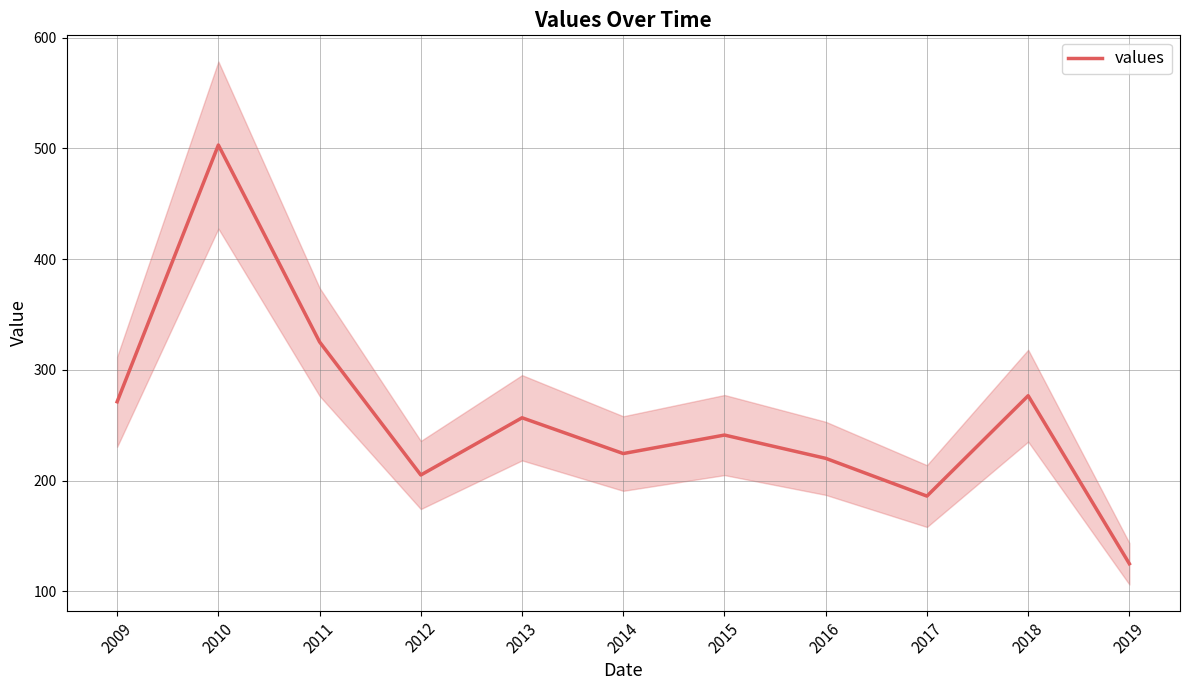

Rank the categories by value from lowest to highest.

2019, 2017, 2012, 2016, 2014, 2015, 2013, 2009, 2018, 2011, 2010